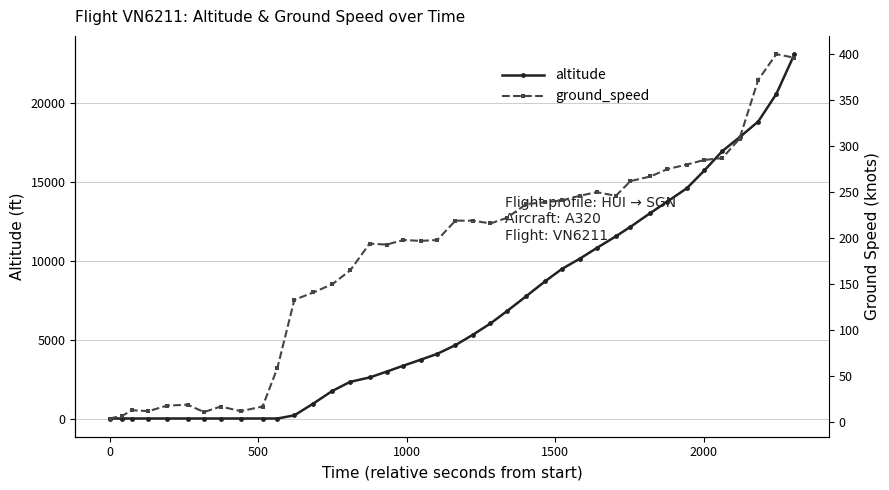

Reading left to right, transcribe all the data shown in this chart.

altitude: 0	0	0	0	0	0	0	0	0	0	0	200	950	1750	2325	2600	2975	3350	3725	4100	4650	5300	6025	6800	7750	8700	9475	10125	10800	11550	12150	13025	13750	14600	15725	16950	17825	18825	20575	23100
ground_speed: 4	7	13	12	18	19	11	17	12	17	59	133	141	150	165	194	193	198	197	198	219	219	216	222	237	239	241	246	250	246	262	267	275	280	285	287	308	372	400	396